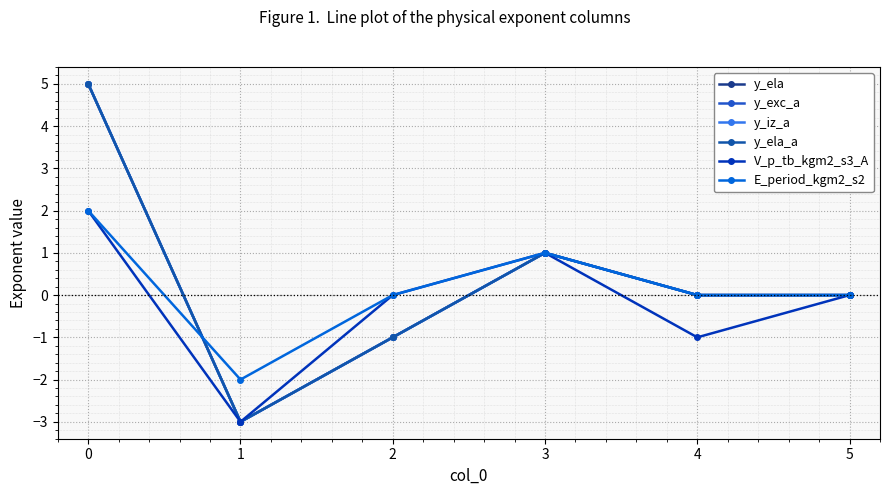

What is the sum of all E_period_kgm2_s2 values?

1